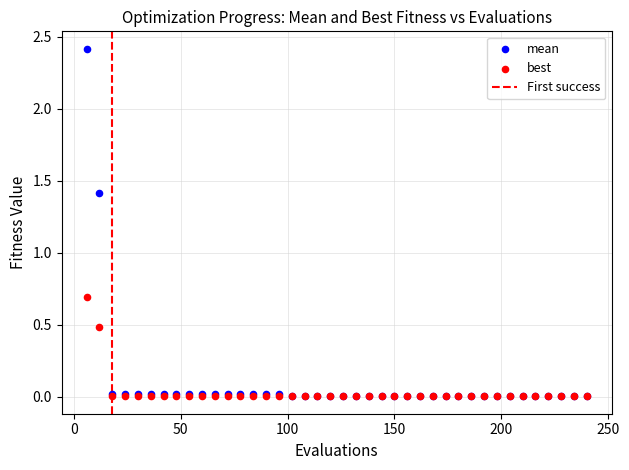

Across all series, what Y value is closest to 1?

0.7